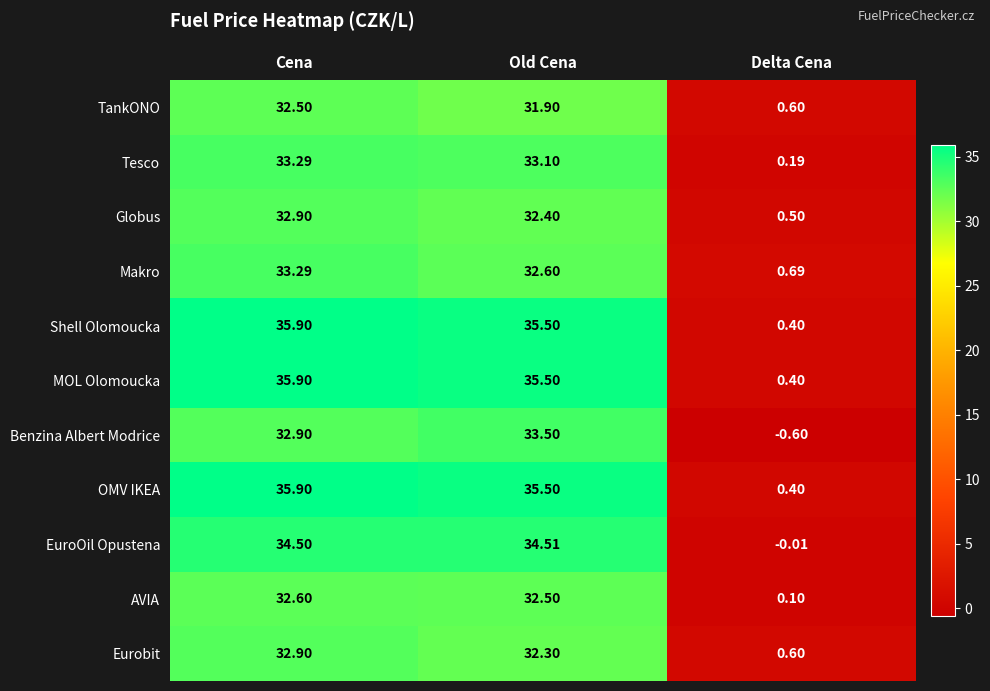

List the labels in order of Benzina Albert Modrice value, smallest first.

Delta Cena, Cena, Old Cena